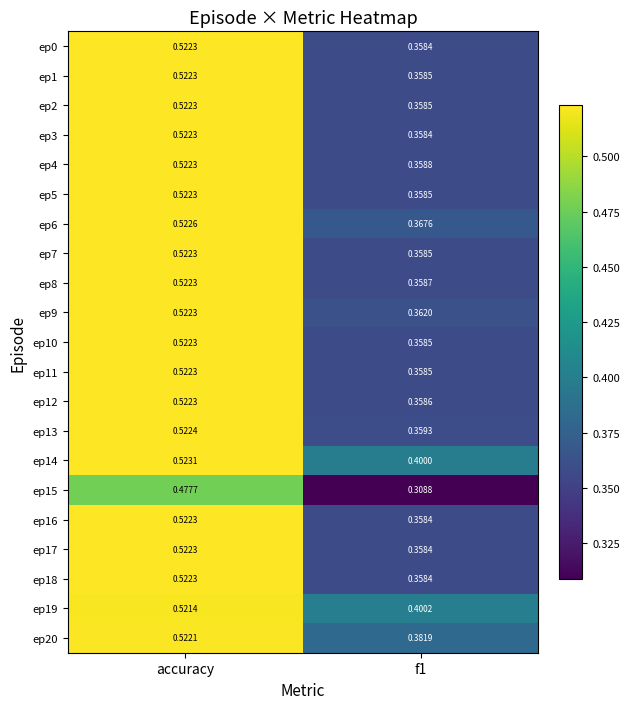

Which series has the largest total across all categories?

ep14